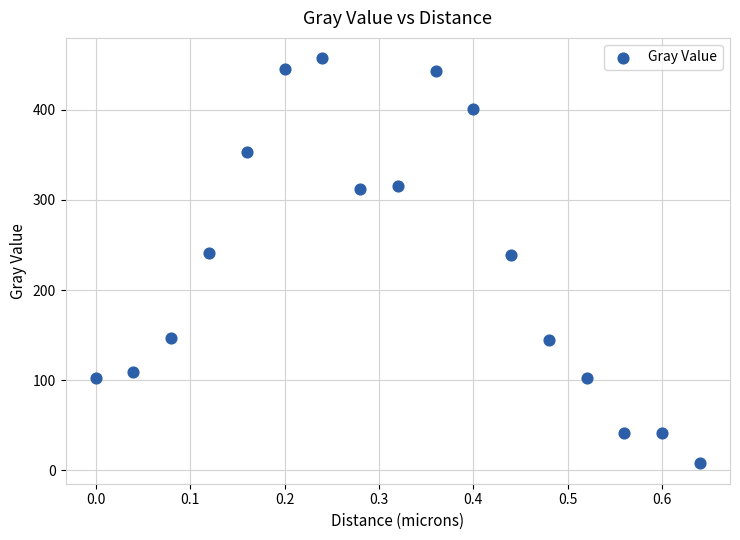

What is the range of X values (max minus min)?

0.6